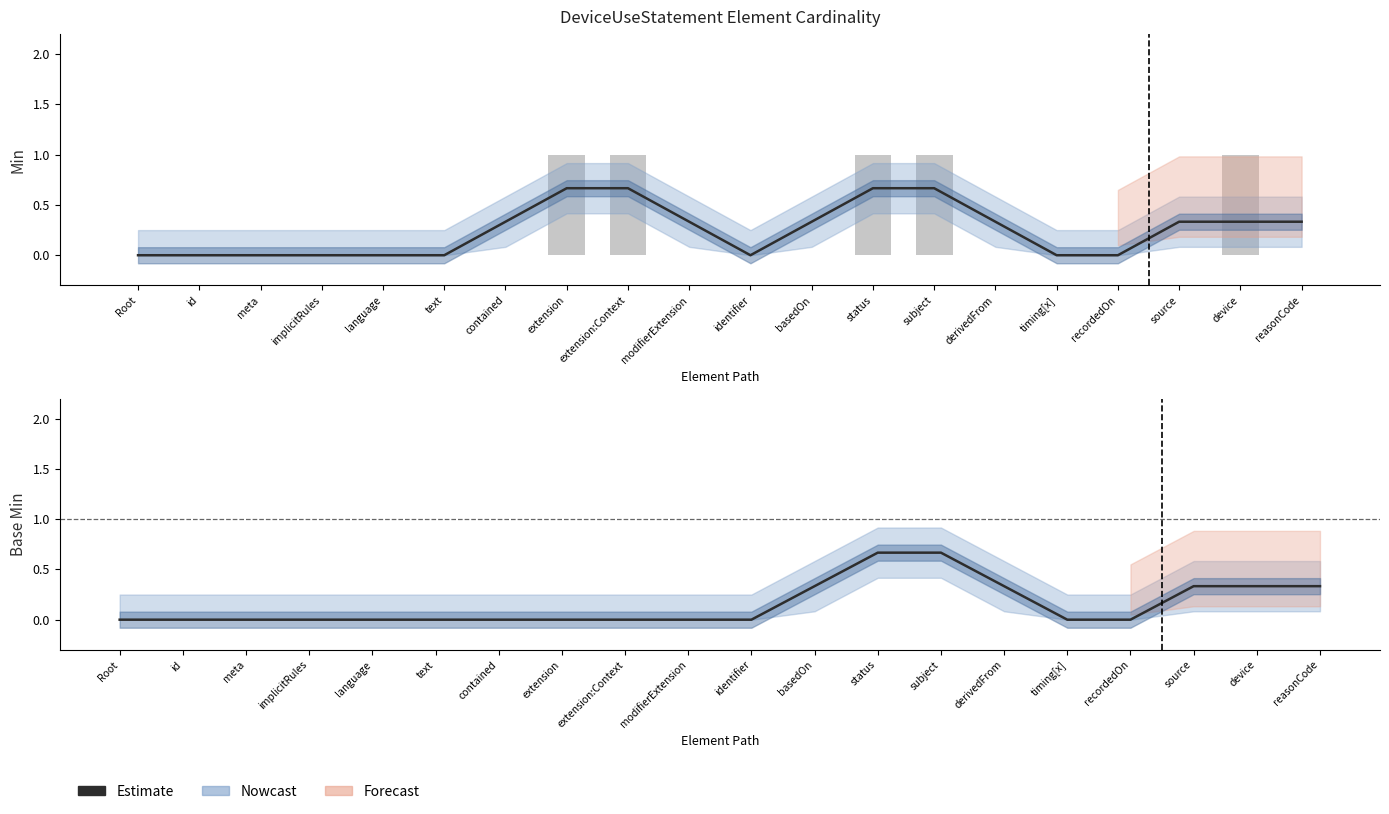

The value at meta is 0.0. True or false?

True